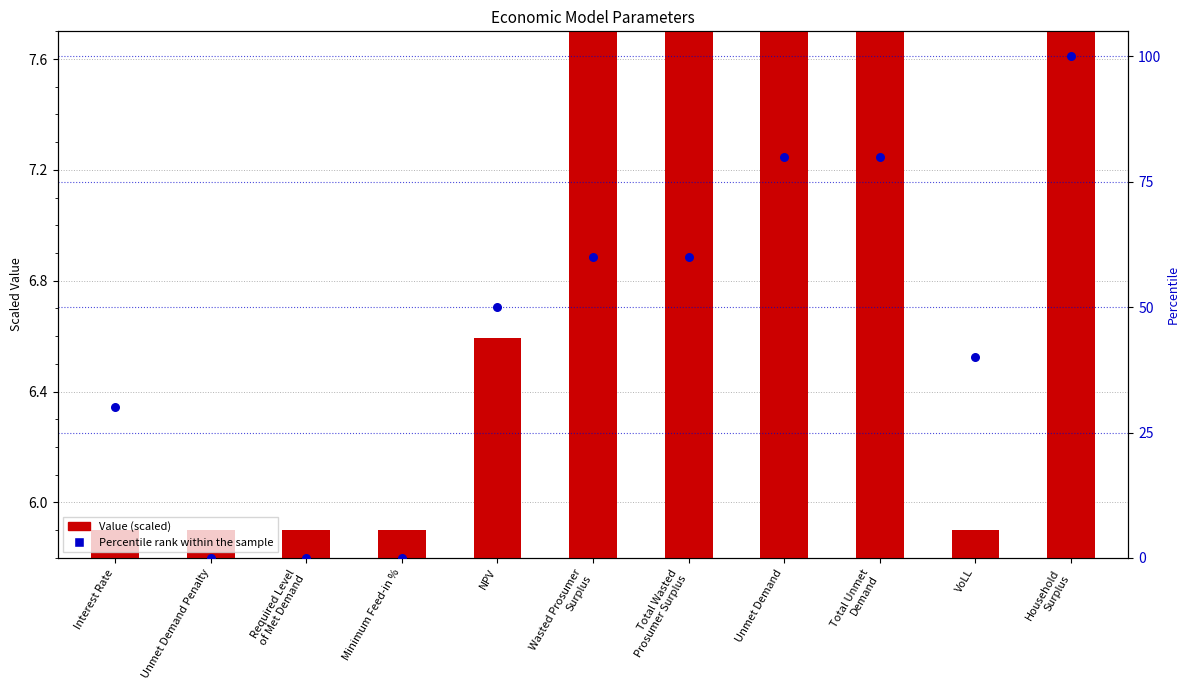

Which series contains the lowest Y value?

Percentile rank within the sample